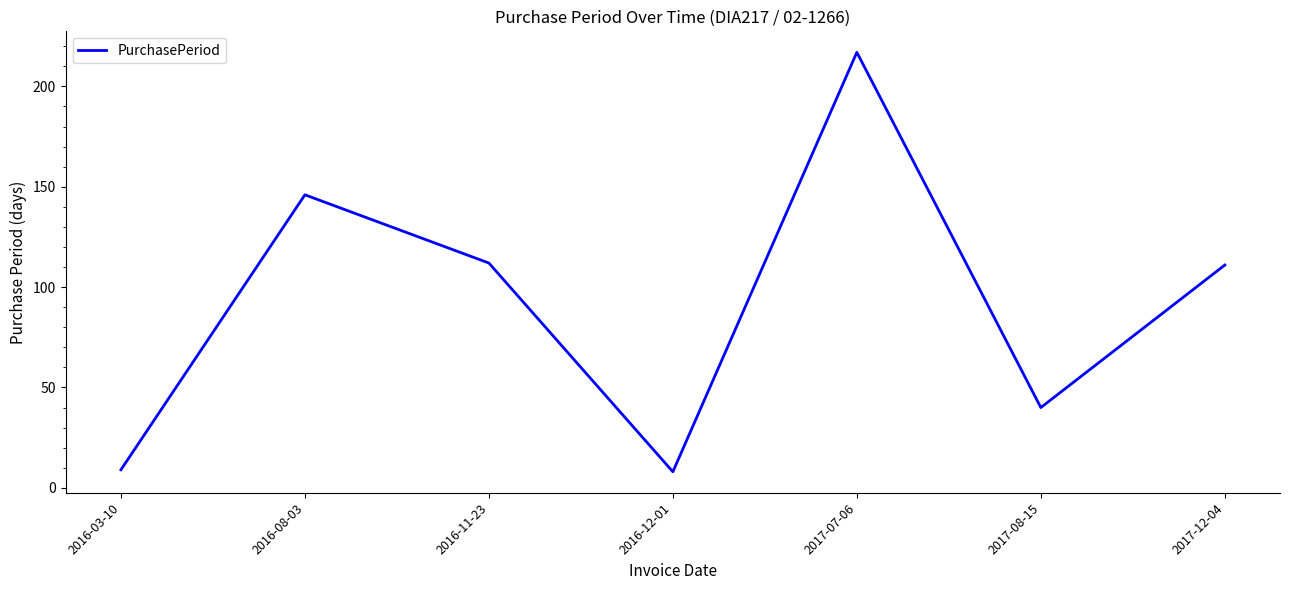

Which label corresponds to the largest value in the chart?

2017-07-06